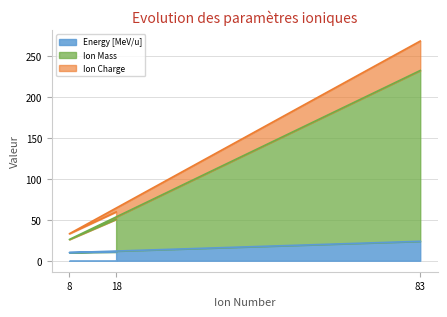

What is the difference between the maximum and minimum values in the Energy [MeV/u] series?

13.8